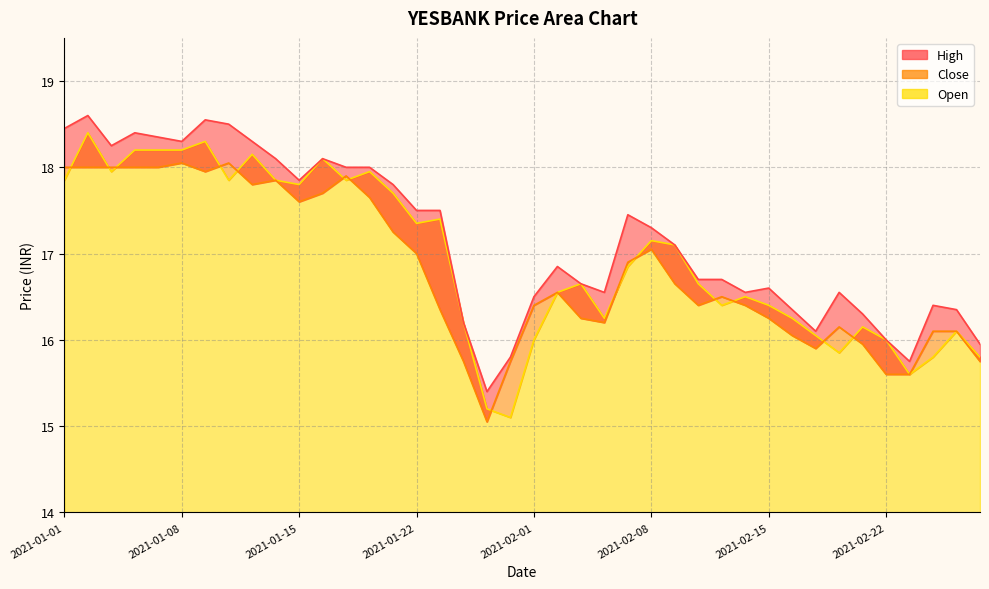

How many lines are shown in the chart?

3